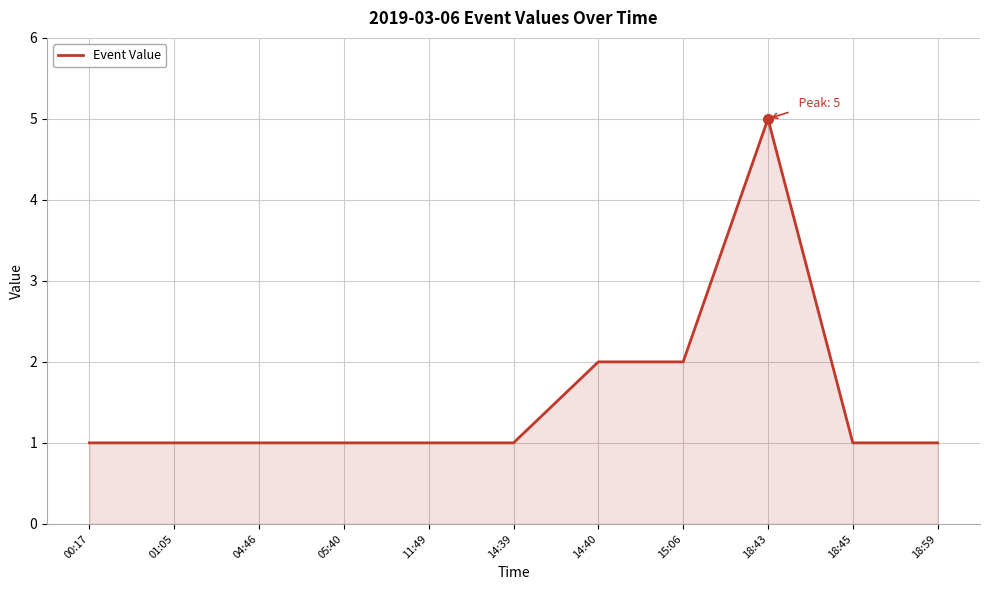

What value does the data have at 14:39?

1